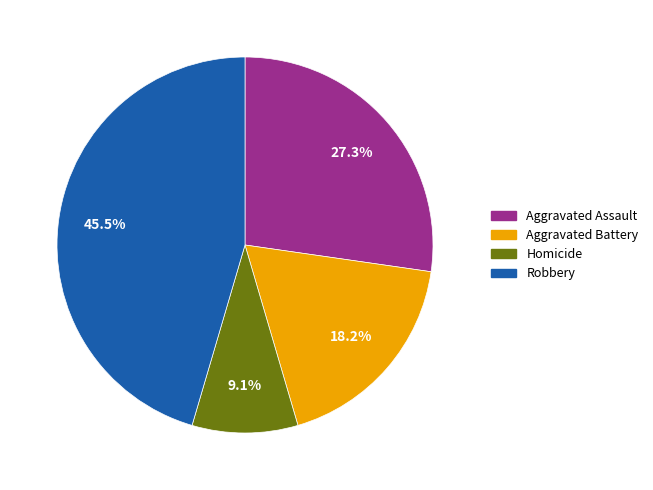

Does any single category account for the majority?

No